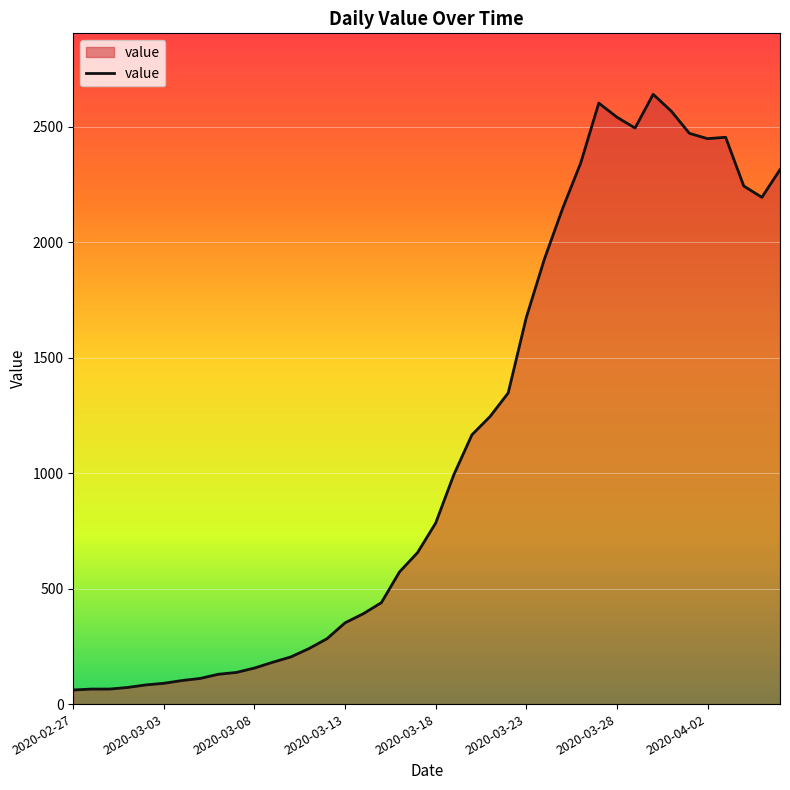

What is the smallest value displayed?

61